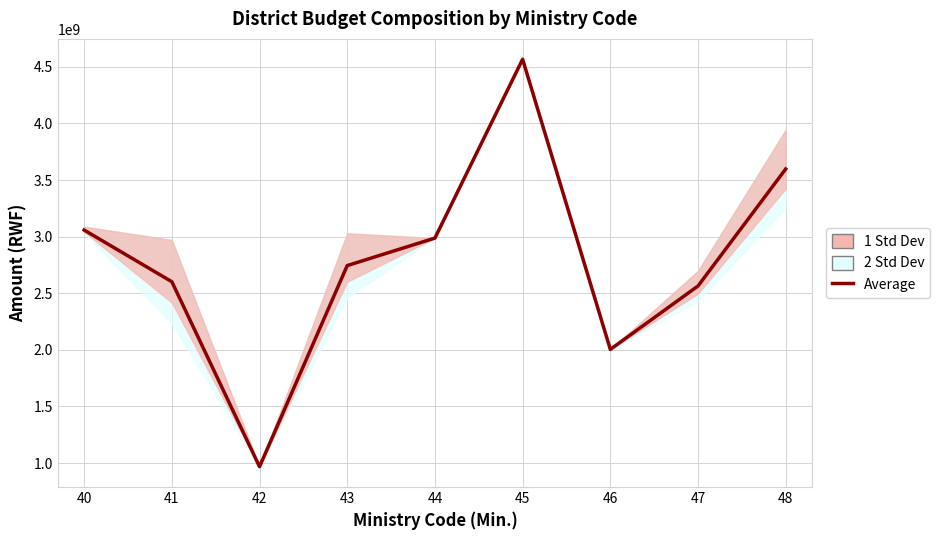

What is the minimum value shown in the chart?

968181343